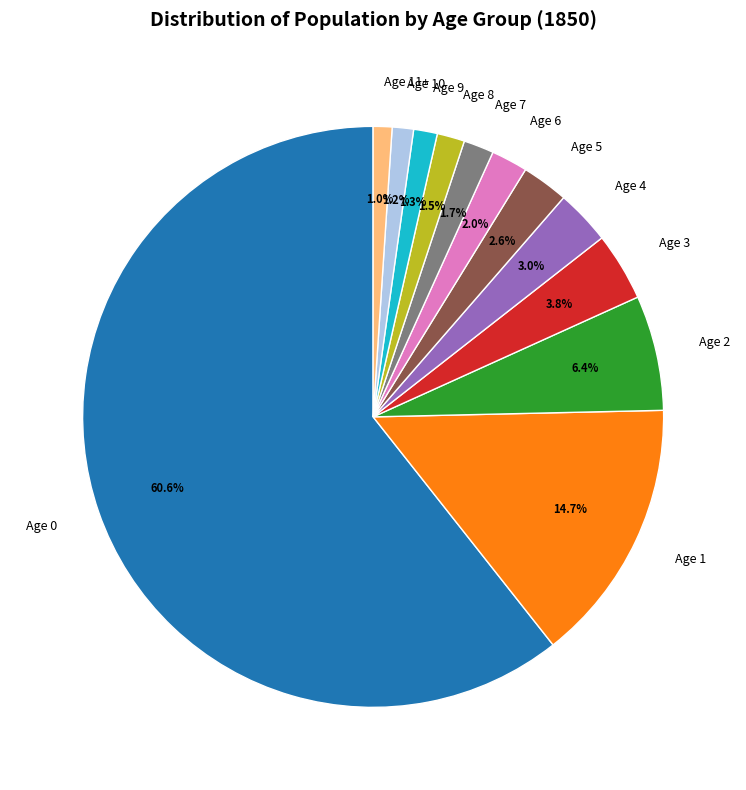

Count the number of slices in the pie.

12